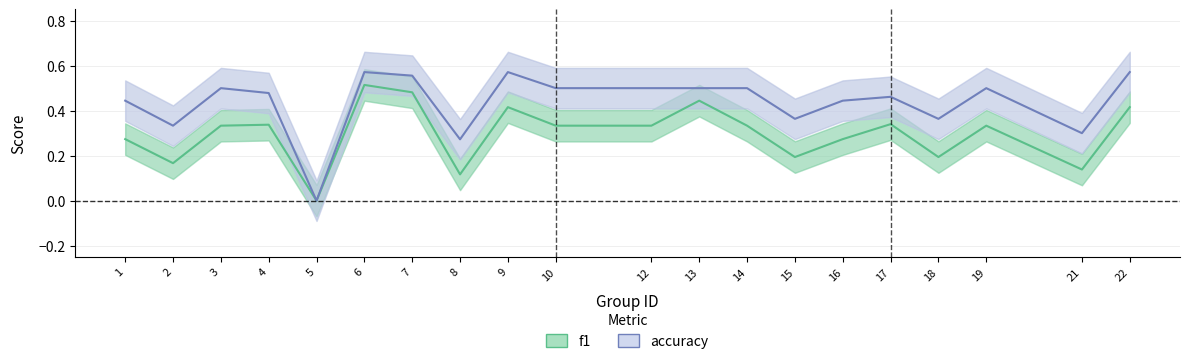

What is the maximum value shown in the chart?

0.6